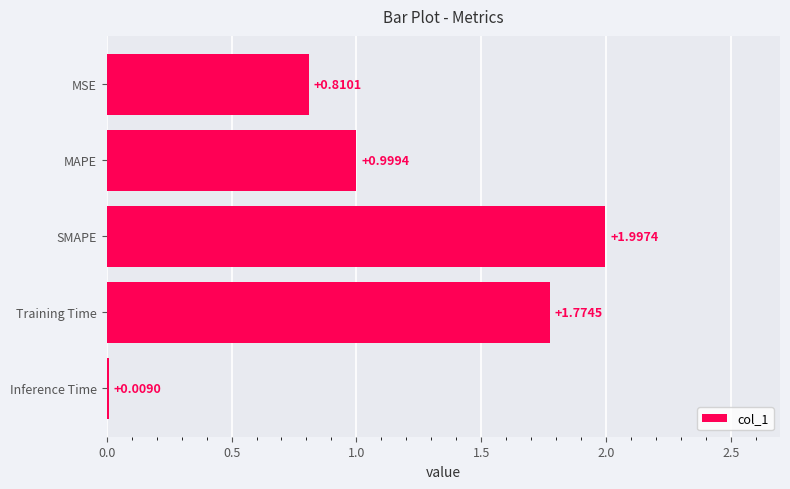

What is the average value?

1.1